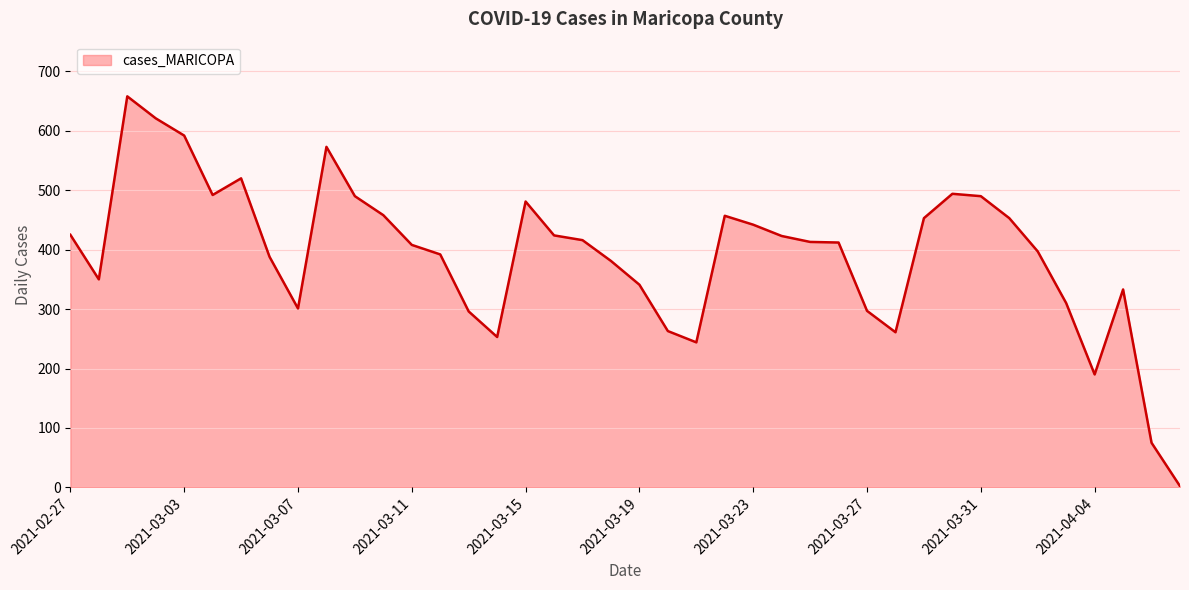

What is the greatest value displayed?

658